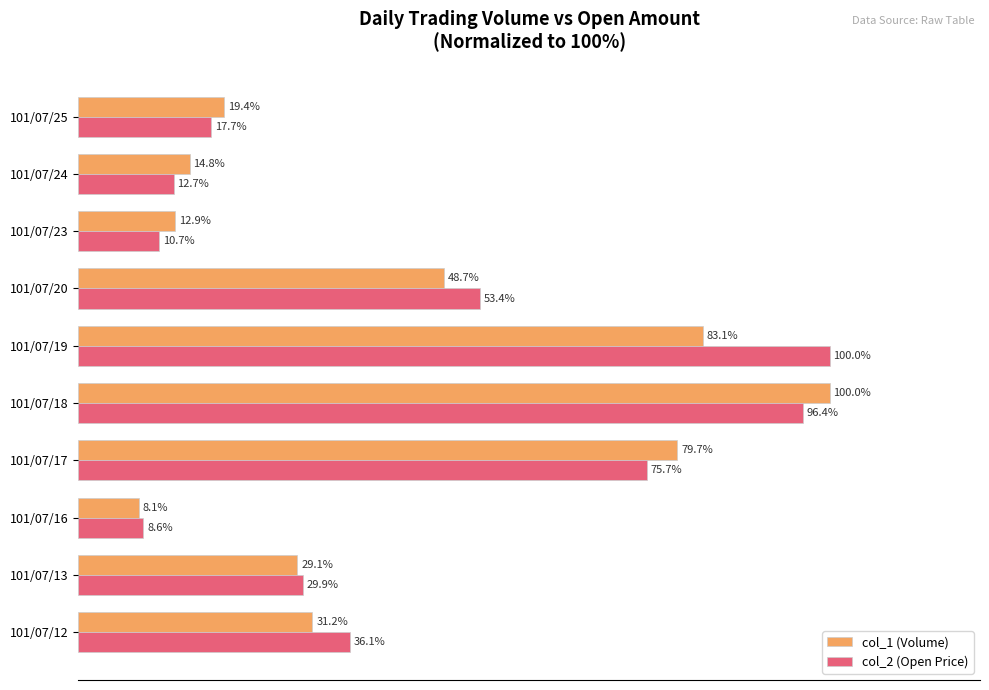

At 101/07/24, list the series in order from smallest to largest.

col_2 (Open Price), col_1 (Volume)